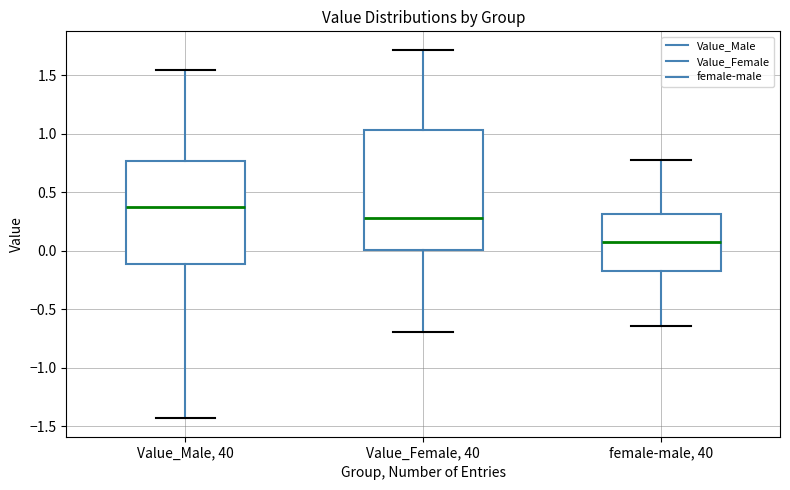

Which box is the tallest, from its lower edge to its upper edge?

Value_Female, 40